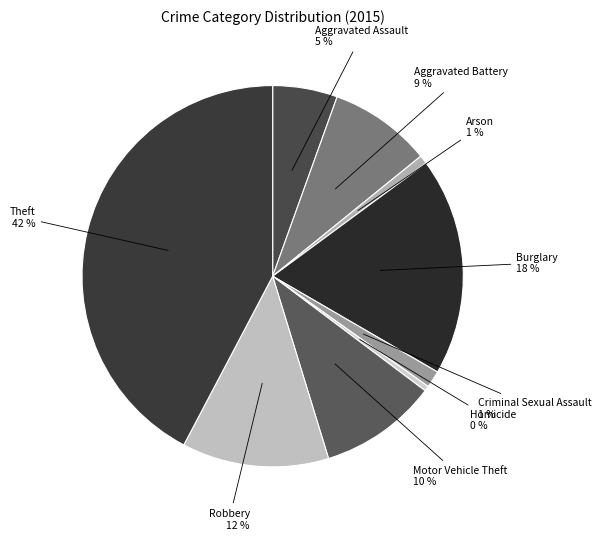

True or false: Aggravated Battery accounts for 9% of the total.

True